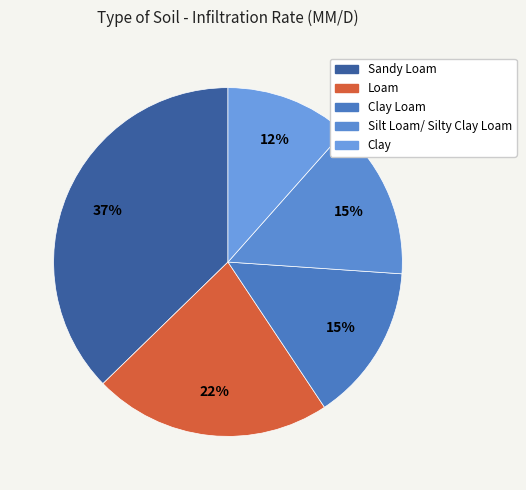

How many slices are in this pie chart?

5